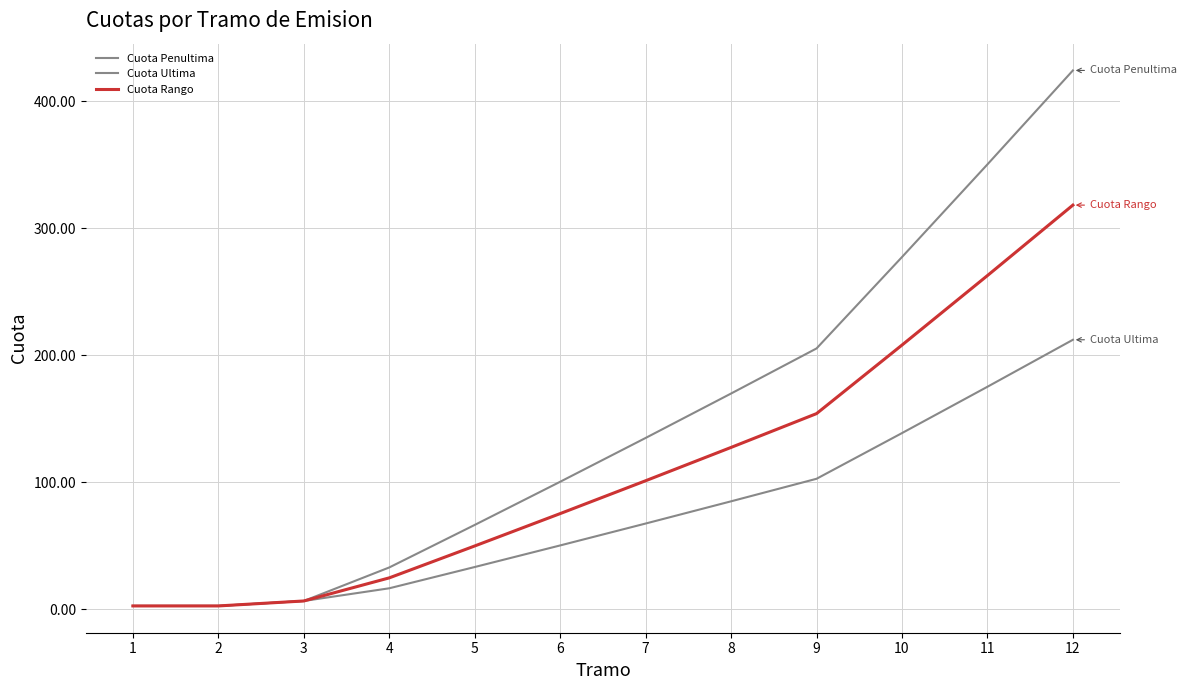

Rank the series by their average value, from lowest to highest.

Cuota Ultima, Cuota Rango, Cuota Penultima